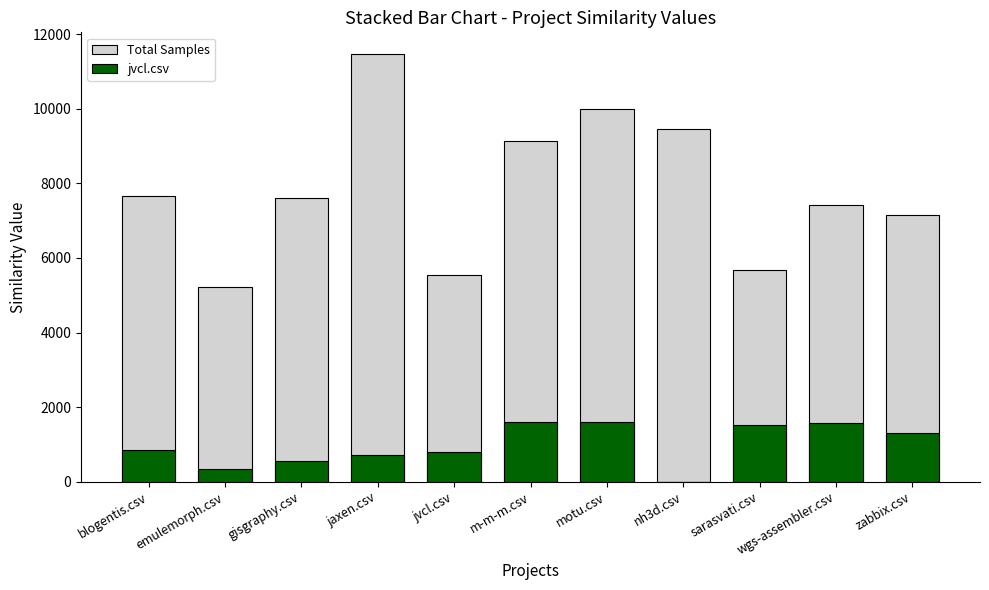

Reading left to right, transcribe all the data shown in this chart.

Total Samples: blogentis.csv=7655.5	emulemorph.csv=5229.5	gisgraphy.csv=7598.5	jaxen.csv=11475.0	jvcl.csv=5546.0	m-m-m.csv=9127.0	motu.csv=9999.0	nh3d.csv=9464.0	sarasvati.csv=5679.0	wgs-assembler.csv=7411.0	zabbix.csv=7148.5
jvcl.csv: blogentis.csv=843.5	emulemorph.csv=355.0	gisgraphy.csv=562.0	jaxen.csv=718.0	jvcl.csv=785.5	m-m-m.csv=1601.0	motu.csv=1603.0	nh3d.csv=0.0	sarasvati.csv=1514.5	wgs-assembler.csv=1587.0	zabbix.csv=1297.5